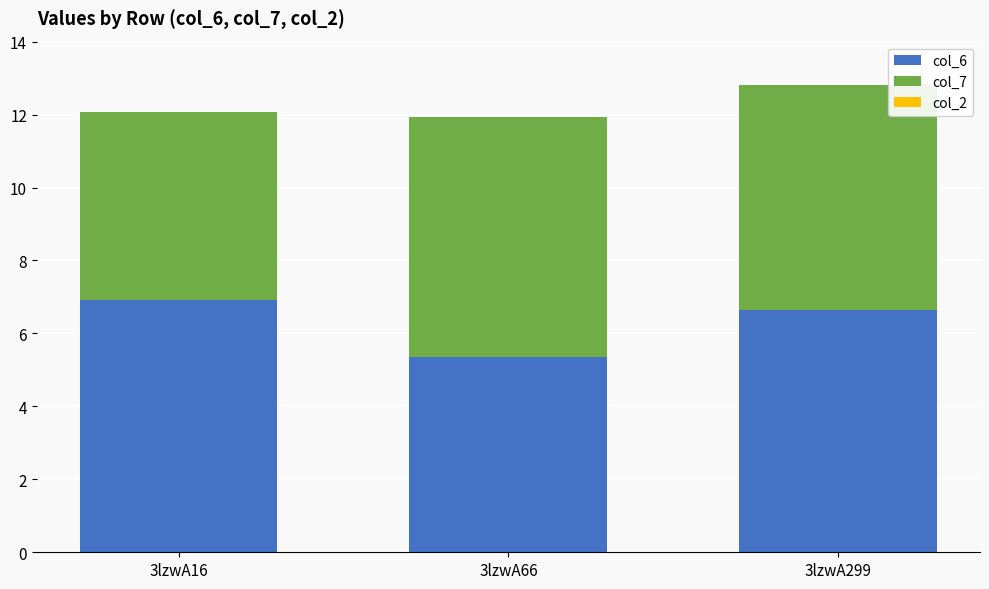

How many data points in col_6 are above 6?

2